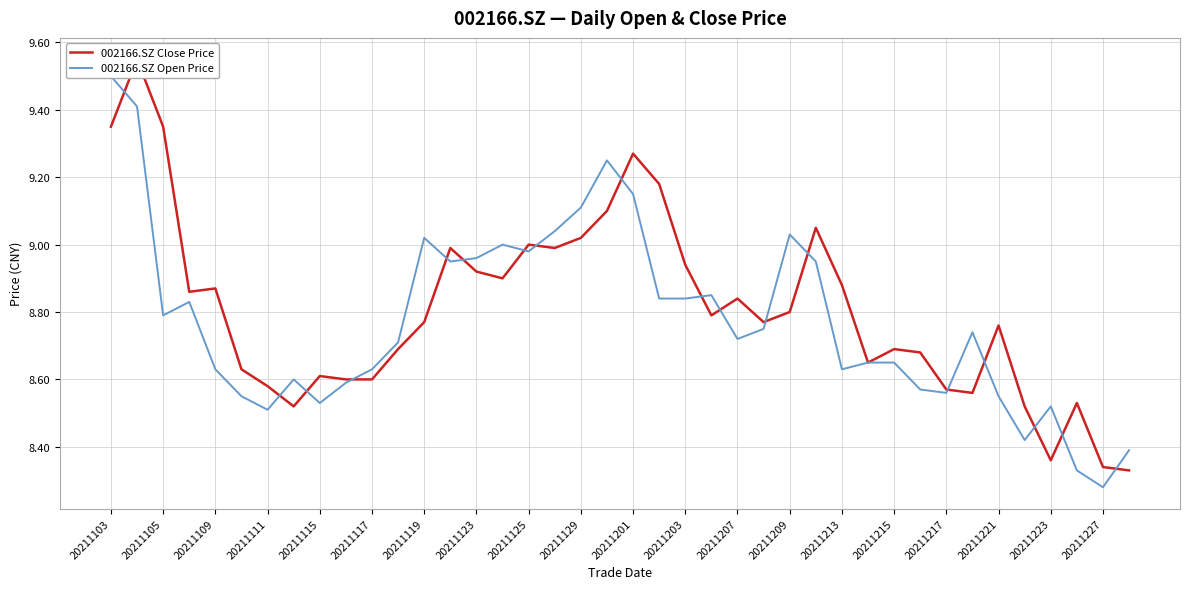

Reading left to right, extract all data points from this chart.

002166.SZ Close Price: 9.3	9.6	9.3	8.9	8.9	8.6	8.6	8.5	8.6	8.6	8.6	8.7	8.8	9.0	8.9	8.9	9.0	9.0	9.0	9.1	9.3	9.2	8.9	8.8	8.8	8.8	8.8	9.1	8.9	8.7	8.7	8.7	8.6	8.6	8.8	8.5	8.4	8.5	8.3	8.3
002166.SZ Open Price: 9.5	9.4	8.8	8.8	8.6	8.6	8.5	8.6	8.5	8.6	8.6	8.7	9.0	8.9	9.0	9.0	9.0	9.0	9.1	9.2	9.2	8.8	8.8	8.8	8.7	8.8	9.0	8.9	8.6	8.7	8.7	8.6	8.6	8.7	8.6	8.4	8.5	8.3	8.3	8.4